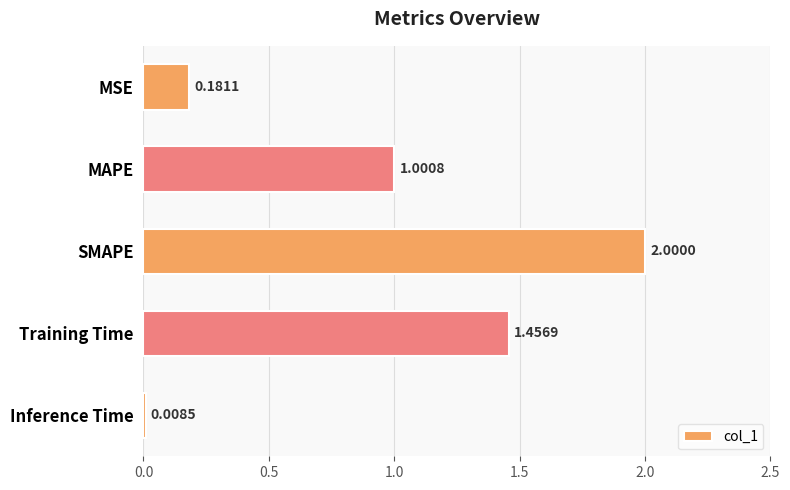

How many values exceed 1?

3